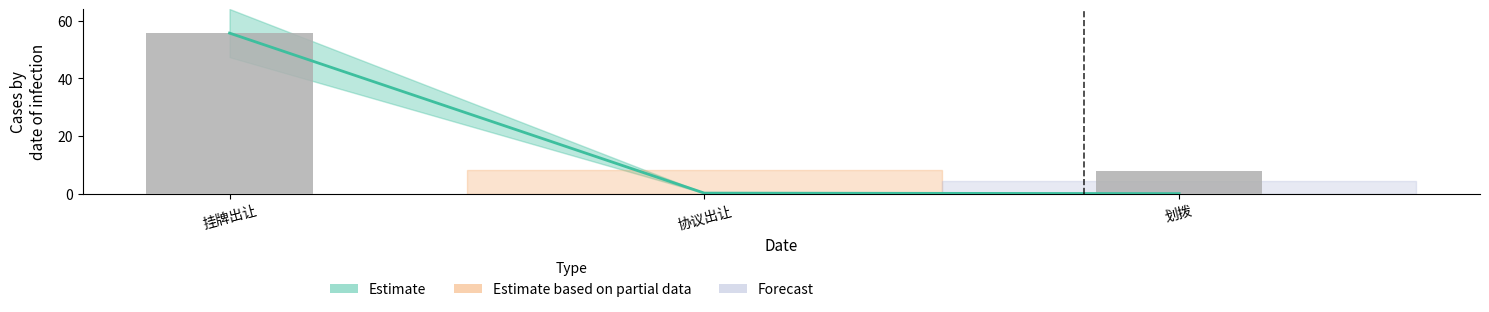

At which category does the chart reach its minimum across all series?

协议出让